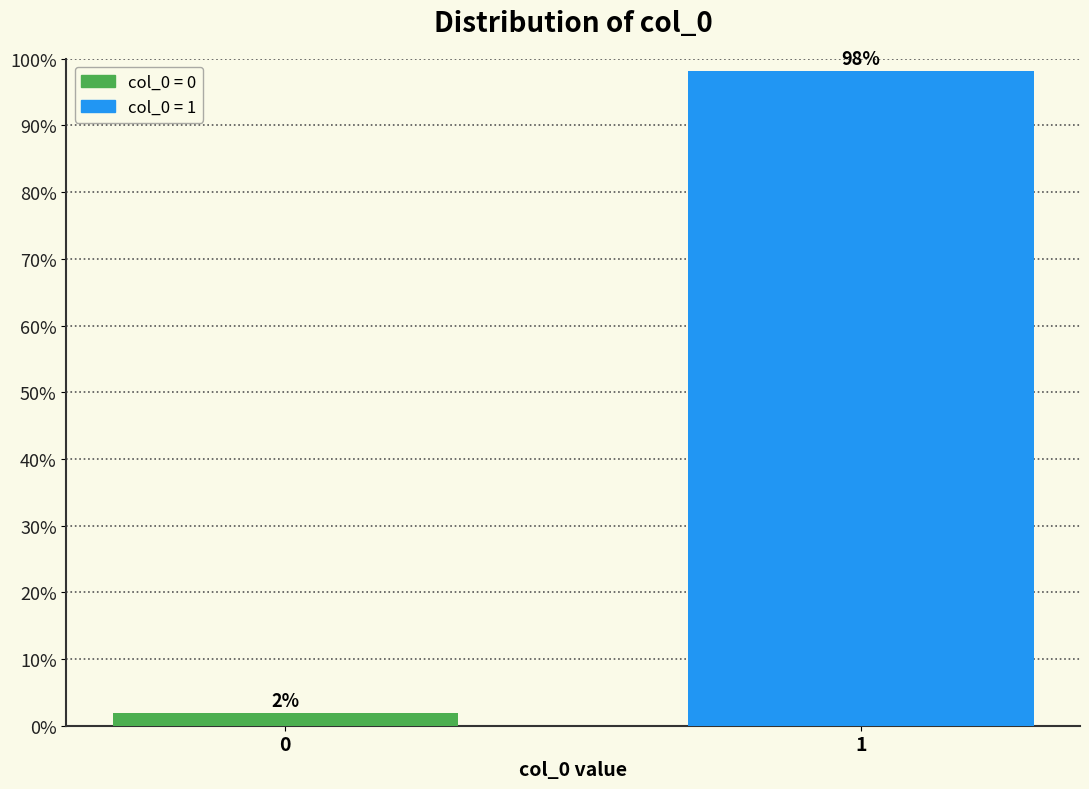

List the labels in order of value, smallest first.

0, 1